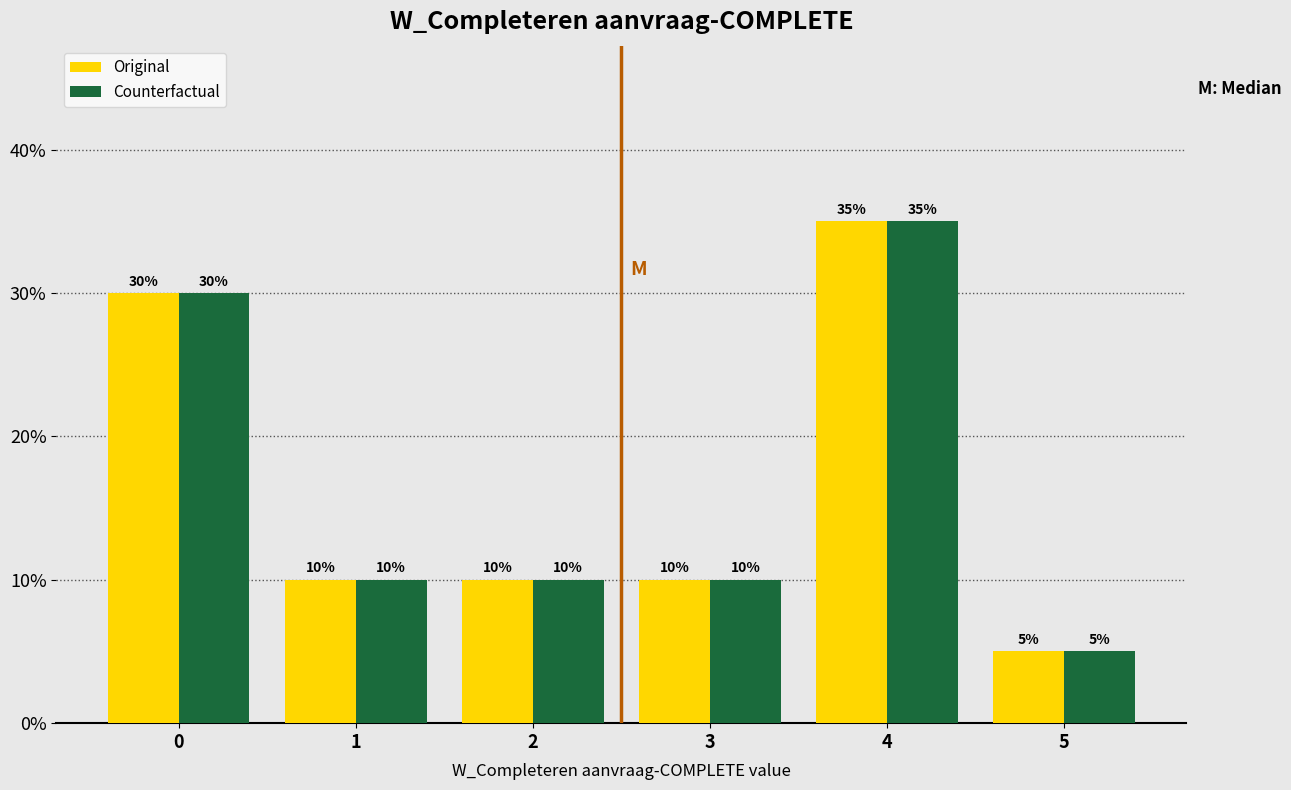

Reading left to right, extract all data points from this chart.

Original: 0=30	1=10	2=10	3=10	4=35	5=5
Counterfactual: 0=30	1=10	2=10	3=10	4=35	5=5